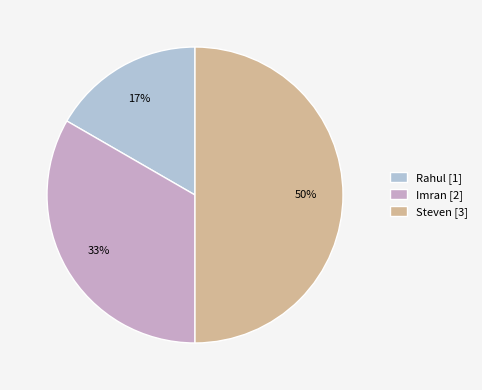

True or false: Rahul accounts for 7% of the total.

False